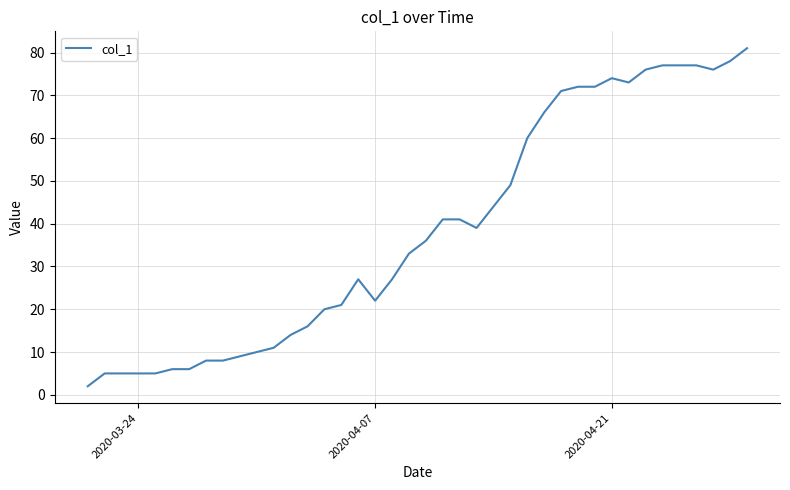

What is the difference between the maximum and minimum values?

79